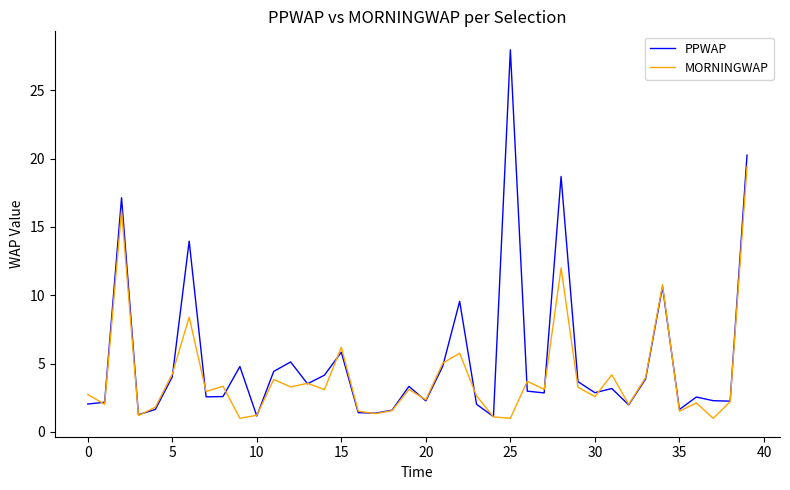

Rank the series by their average value, from lowest to highest.

MORNINGWAP, PPWAP